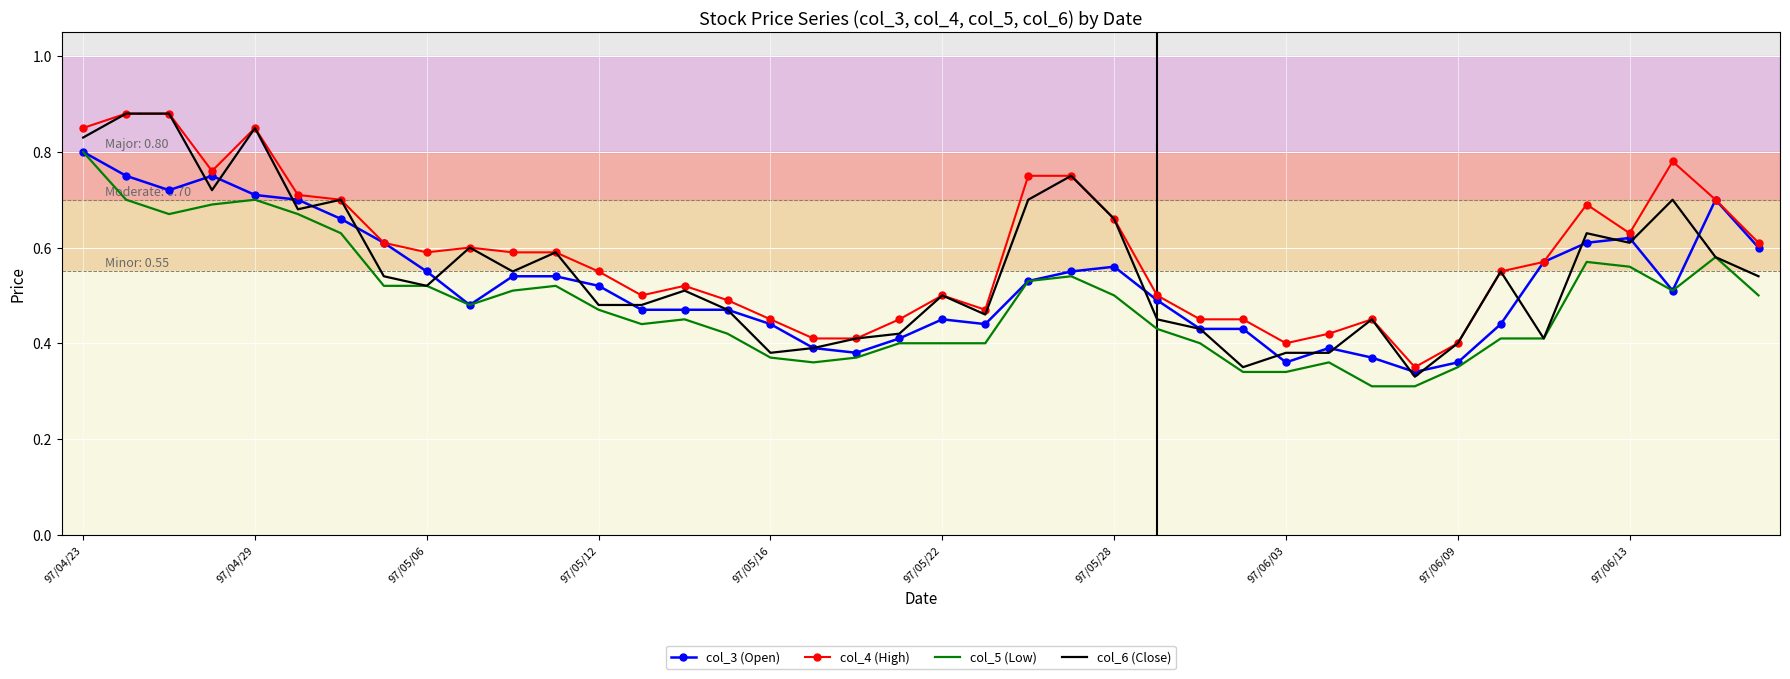

Which series has the widest spread of values?

col_6 (Close)